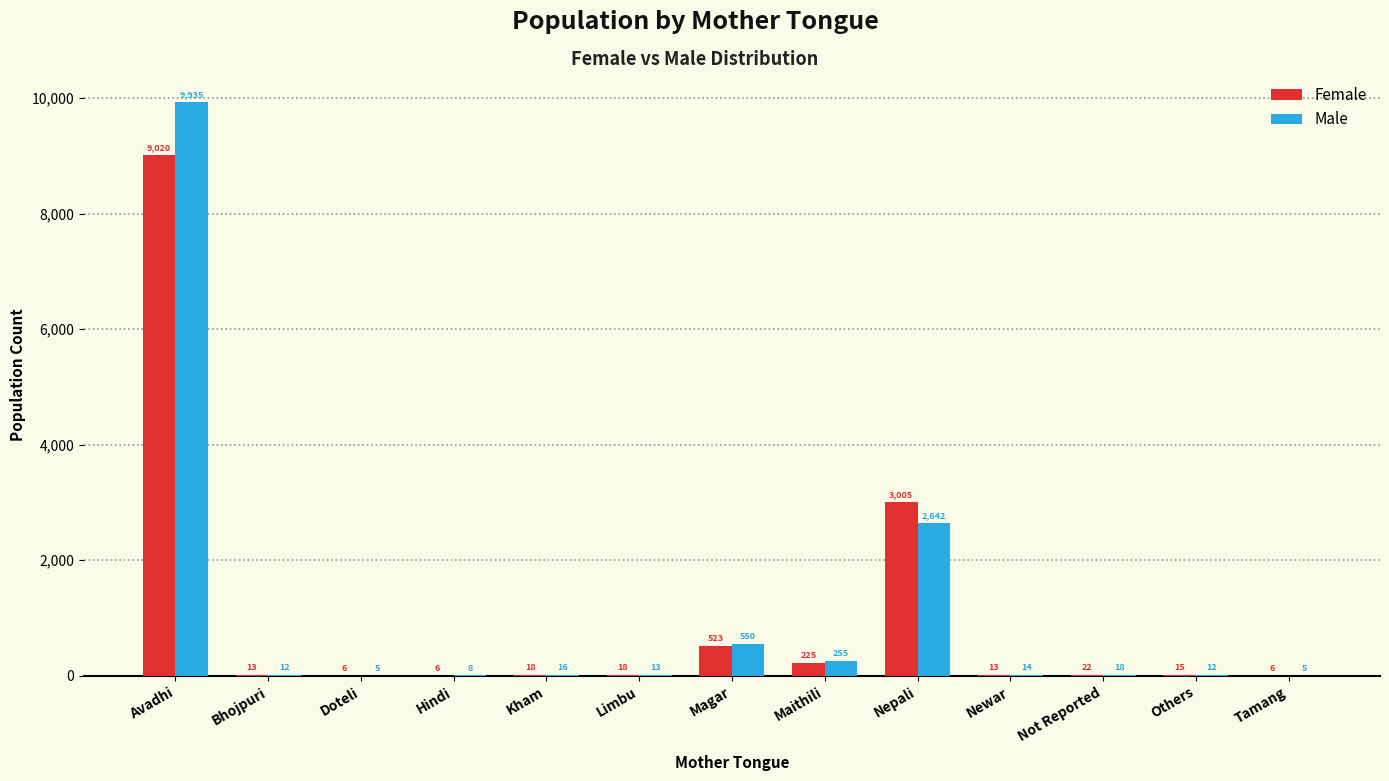

Reading right to left, extract all data points from this chart.

Female: Tamang=6	Others=15	Not Reported=22	Newar=13	Nepali=3005	Maithili=225	Magar=523	Limbu=18	Kham=18	Hindi=6	Doteli=6	Bhojpuri=13	Avadhi=9020
Male: Tamang=5	Others=12	Not Reported=18	Newar=14	Nepali=2642	Maithili=255	Magar=550	Limbu=13	Kham=16	Hindi=8	Doteli=5	Bhojpuri=12	Avadhi=9935